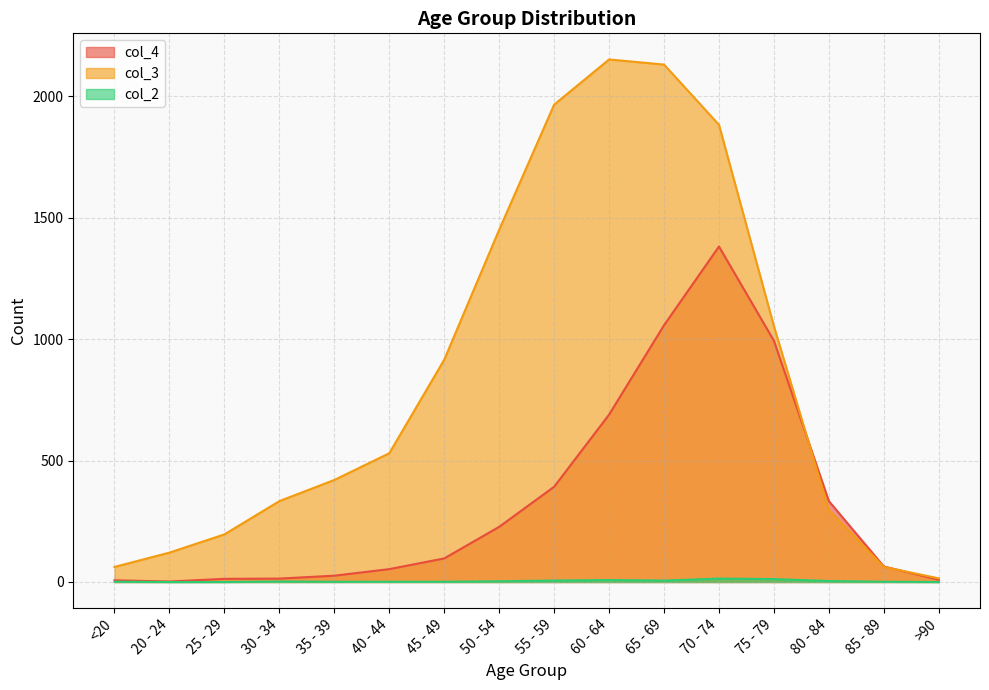

How many categories are shown in the chart?

16